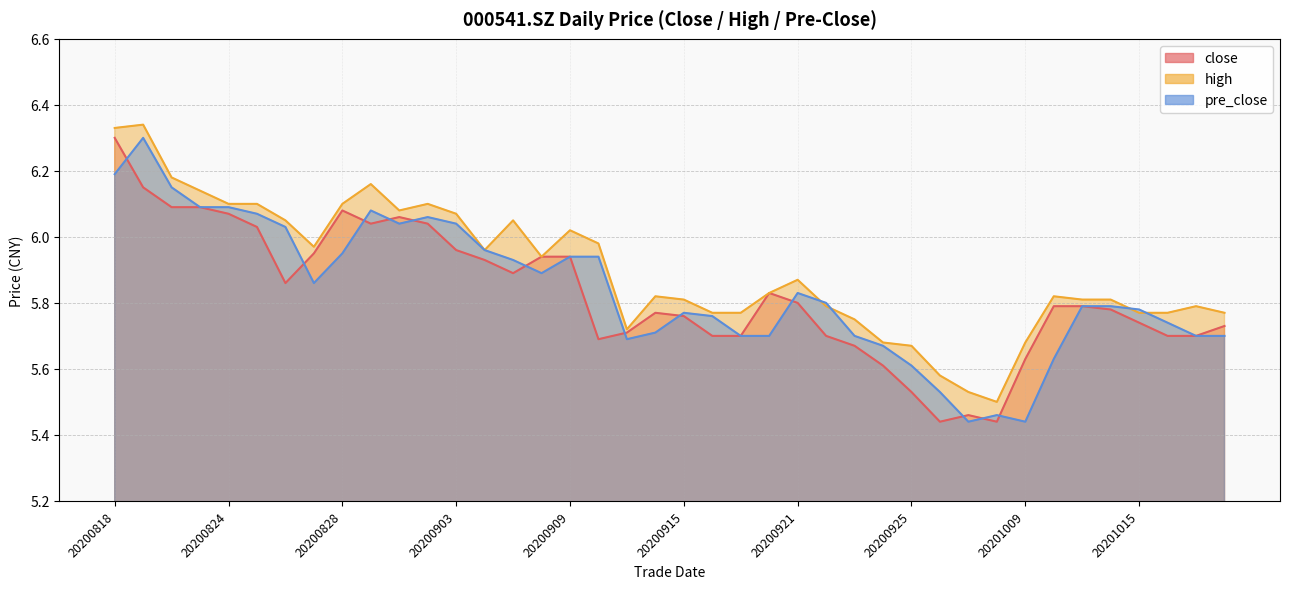

Reading left to right, what are all the values shown in this chart?

close: 6.3	6.2	6.1	6.1	6.1	6.0	5.9	6.0	6.1	6.0	6.1	6.0	6.0	5.9	5.9	5.9	5.9	5.7	5.7	5.8	5.8	5.7	5.7	5.8	5.8	5.7	5.7	5.6	5.5	5.4	5.5	5.4	5.6	5.8	5.8	5.8	5.7	5.7	5.7	5.7
high: 6.3	6.3	6.2	6.1	6.1	6.1	6.0	6.0	6.1	6.2	6.1	6.1	6.1	6.0	6.0	5.9	6.0	6.0	5.7	5.8	5.8	5.8	5.8	5.8	5.9	5.8	5.8	5.7	5.7	5.6	5.5	5.5	5.7	5.8	5.8	5.8	5.8	5.8	5.8	5.8
pre_close: 6.2	6.3	6.2	6.1	6.1	6.1	6.0	5.9	6.0	6.1	6.0	6.1	6.0	6.0	5.9	5.9	5.9	5.9	5.7	5.7	5.8	5.8	5.7	5.7	5.8	5.8	5.7	5.7	5.6	5.5	5.4	5.5	5.4	5.6	5.8	5.8	5.8	5.7	5.7	5.7